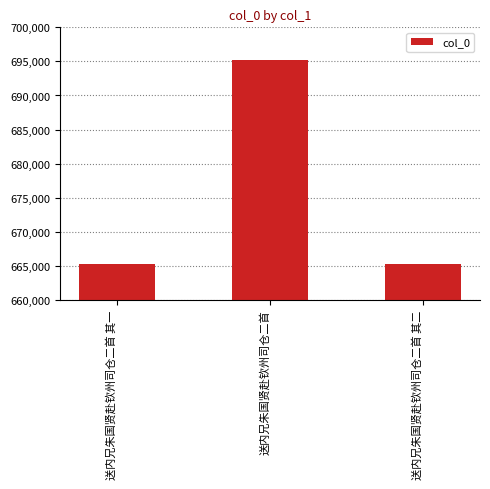

What is the smallest value displayed?

665203